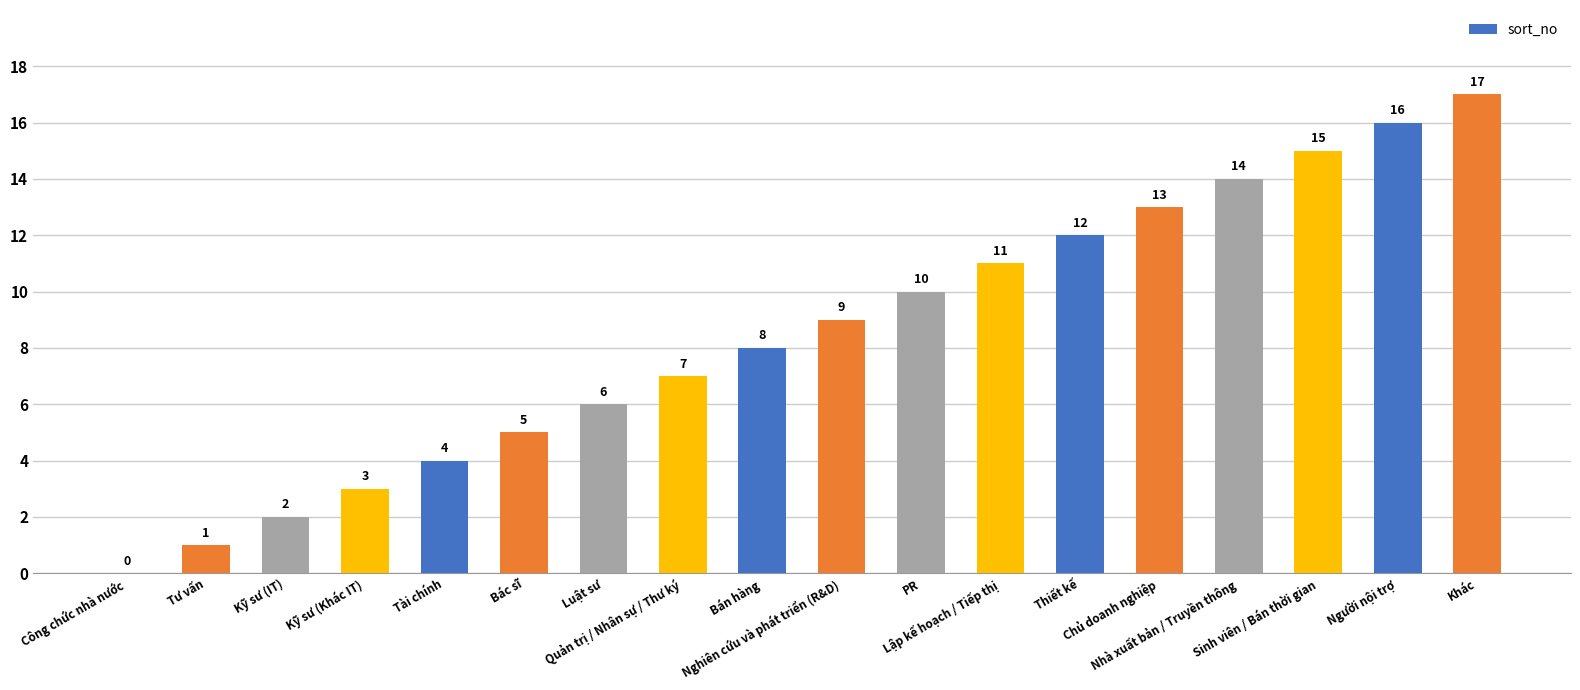

Reading left to right, extract all data points from this chart.

0	1	2	3	4	5	6	7	8	9	10	11	12	13	14	15	16	17